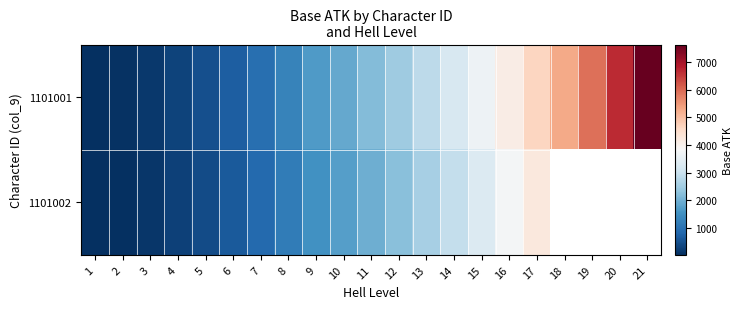

What is the difference between the highest and lowest values at 10?

172.0